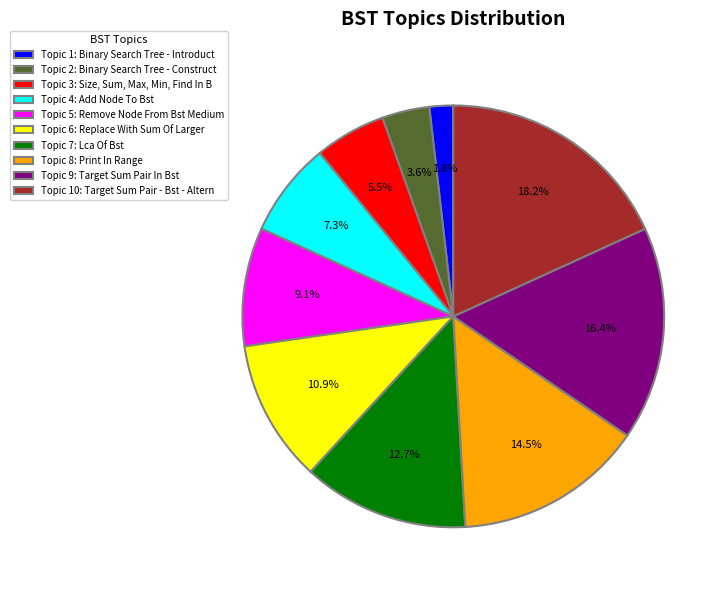

Does any single category account for the majority?

No